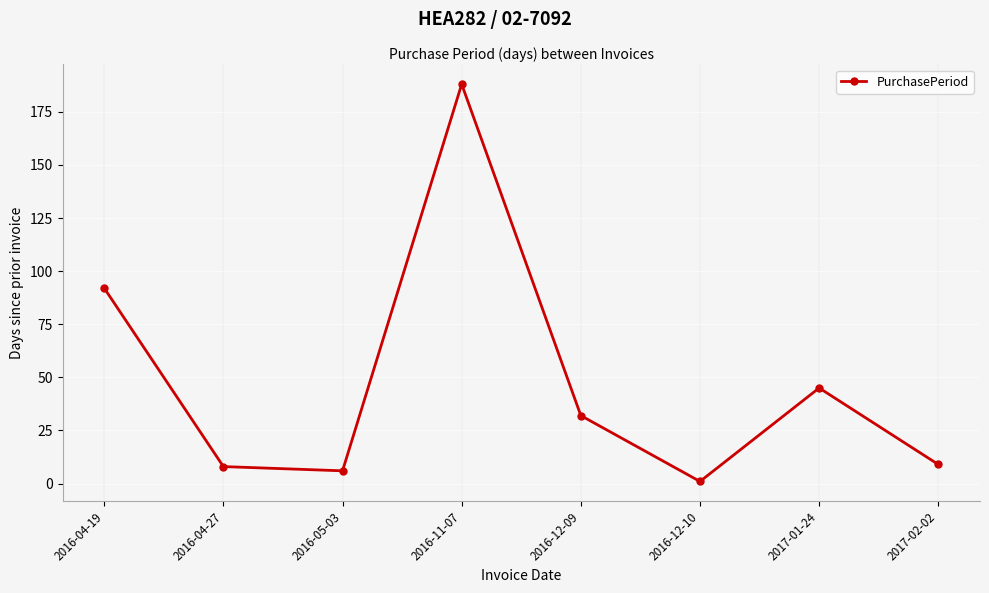

Which category has the lowest value across all series?

2016-12-10